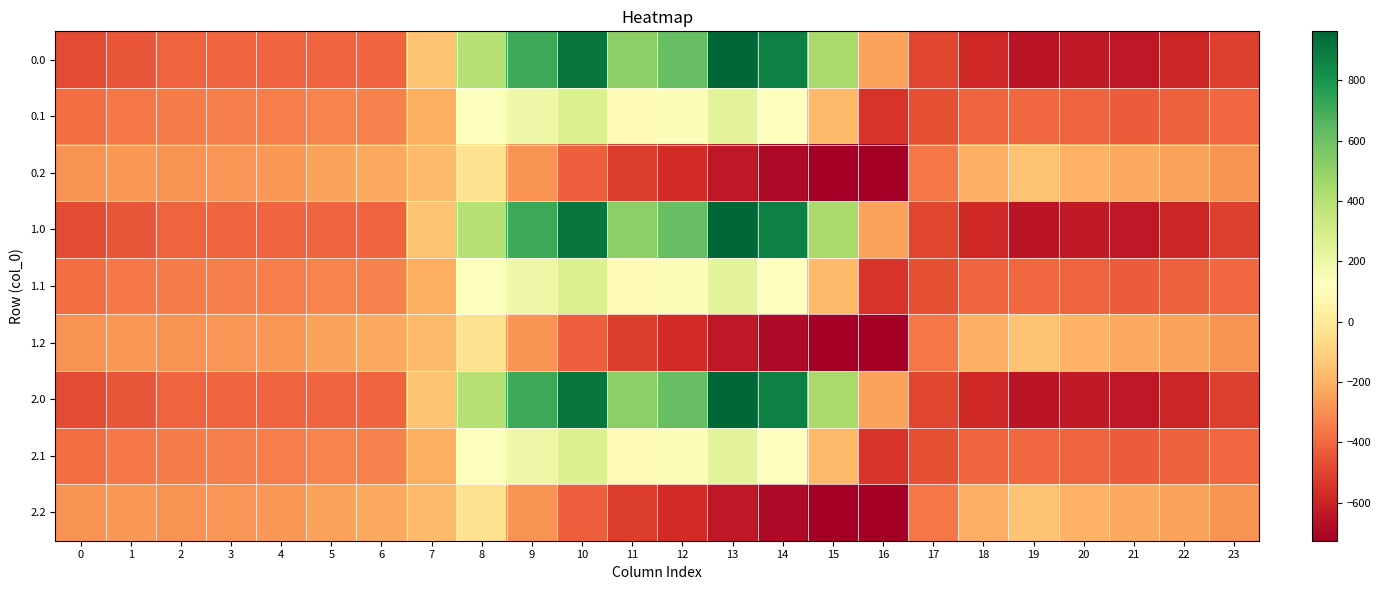

Reading right to left, transcribe all the data shown in this chart.

0.0: 23=-511.3	22=-592.3	21=-638.4	20=-629.9	19=-649.2	18=-586.7	17=-494.8	16=-250.9	15=443.0	14=870.3	13=962.7	12=619.4	11=516.0	10=916.2	9=716.9	8=395.3	7=-150.1	6=-408.0	5=-403.8	4=-404.9	3=-404.4	2=-410.3	1=-449.5	0=-482.0
0.1: 23=-399.4	22=-419.9	21=-432.4	20=-414.5	19=-400.2	18=-405.4	17=-466.6	16=-547.3	15=-173.1	14=113.7	13=241.5	12=134.6	11=87.0	10=274.1	9=191.1	8=125.2	7=-217.1	6=-332.2	5=-325.7	4=-339.6	3=-342.7	2=-347.9	1=-361.1	0=-384.6
0.2: 23=-287.5	22=-247.4	21=-226.4	20=-199.2	19=-151.0	18=-210.0	17=-362.4	16=-726.6	15=-725.8	14=-687.4	13=-640.4	12=-571.2	11=-520.6	10=-423.5	9=-288.5	8=-35.3	7=-176.6	6=-228.8	5=-245.0	4=-274.4	3=-281.0	2=-285.5	1=-272.7	0=-287.1
1.0: 23=-511.3	22=-592.3	21=-638.4	20=-629.9	19=-649.2	18=-586.7	17=-494.8	16=-250.9	15=443.0	14=870.3	13=962.7	12=619.4	11=516.0	10=916.2	9=716.9	8=395.3	7=-150.1	6=-408.0	5=-403.8	4=-404.9	3=-404.4	2=-410.3	1=-449.5	0=-482.0
1.1: 23=-399.4	22=-419.9	21=-432.4	20=-414.5	19=-400.2	18=-405.4	17=-466.6	16=-547.3	15=-173.1	14=113.7	13=241.5	12=134.6	11=87.0	10=274.1	9=191.1	8=125.2	7=-217.1	6=-332.2	5=-325.7	4=-339.6	3=-342.7	2=-347.9	1=-361.1	0=-384.6
1.2: 23=-287.5	22=-247.4	21=-226.4	20=-199.2	19=-151.0	18=-210.0	17=-362.4	16=-726.6	15=-725.8	14=-687.4	13=-640.4	12=-571.2	11=-520.6	10=-423.5	9=-288.5	8=-35.3	7=-176.6	6=-228.8	5=-245.0	4=-274.4	3=-281.0	2=-285.5	1=-272.7	0=-287.1
2.0: 23=-511.3	22=-592.3	21=-638.4	20=-629.9	19=-649.2	18=-586.7	17=-494.8	16=-250.9	15=443.0	14=870.3	13=962.7	12=619.4	11=516.0	10=916.2	9=716.9	8=395.3	7=-150.1	6=-408.0	5=-403.8	4=-404.9	3=-404.4	2=-410.3	1=-449.5	0=-482.0
2.1: 23=-399.4	22=-419.9	21=-432.4	20=-414.5	19=-400.2	18=-405.4	17=-466.6	16=-547.3	15=-173.1	14=113.7	13=241.5	12=134.6	11=87.0	10=274.1	9=191.1	8=125.2	7=-217.1	6=-332.2	5=-325.7	4=-339.6	3=-342.7	2=-347.9	1=-361.1	0=-384.6
2.2: 23=-287.5	22=-247.4	21=-226.4	20=-199.2	19=-151.0	18=-210.0	17=-362.4	16=-726.6	15=-725.8	14=-687.4	13=-640.4	12=-571.2	11=-520.6	10=-423.5	9=-288.5	8=-35.3	7=-176.6	6=-228.8	5=-245.0	4=-274.4	3=-281.0	2=-285.5	1=-272.7	0=-287.1